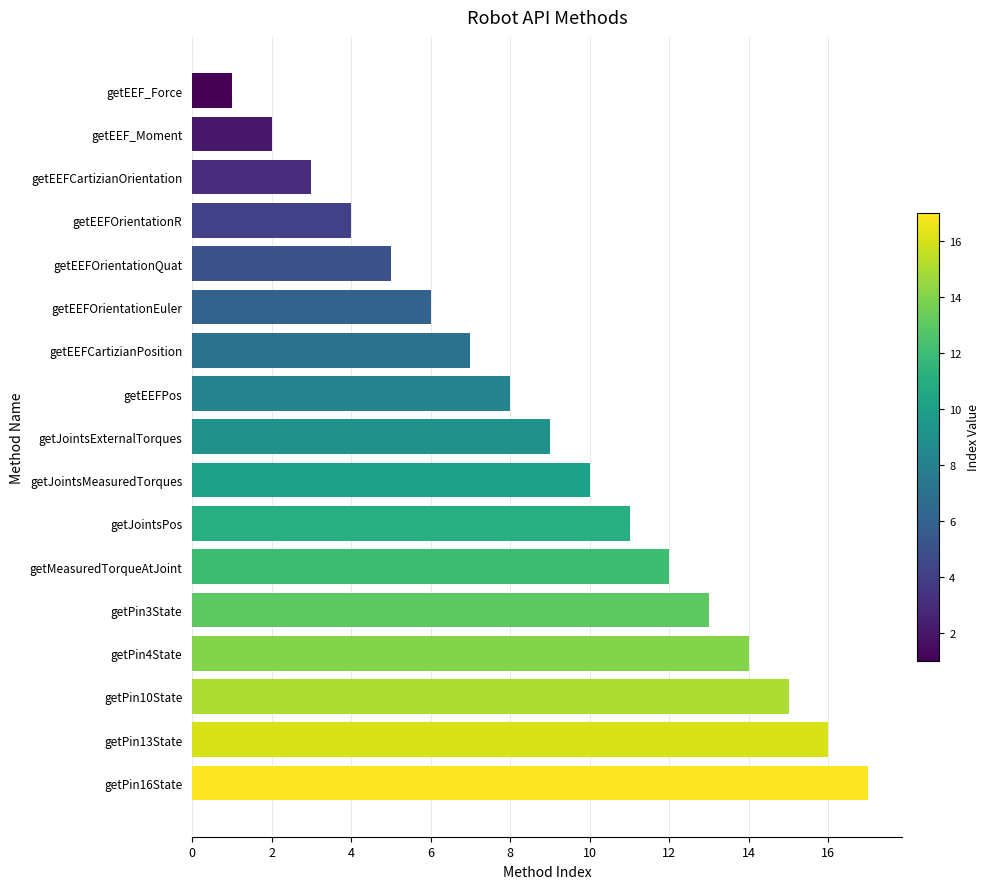

What is the label of the 15th bar from the bottom?

getEEFCartizianOrientation